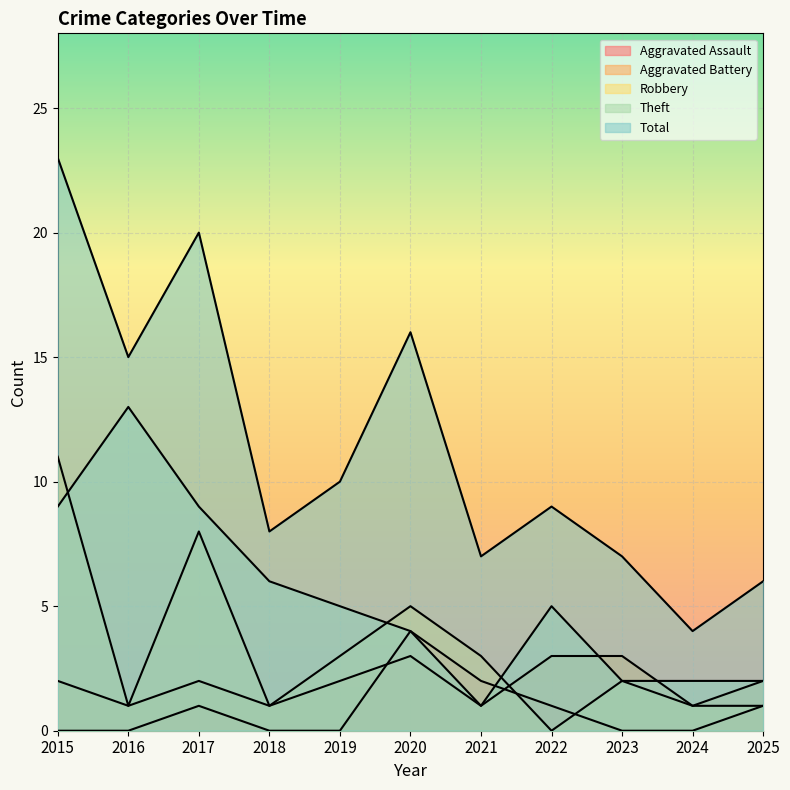

What is the average value of the Robbery series?

3